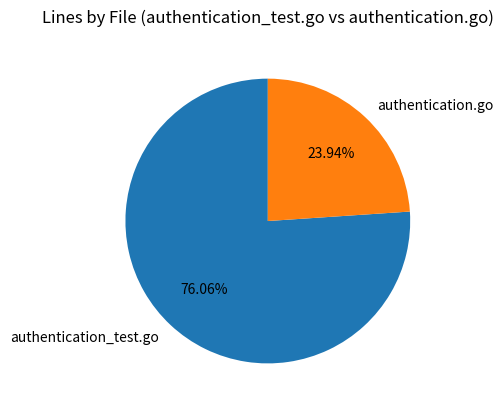

Approximately how many times larger is the value at authentication_test.go compared to authentication.go?

3.2